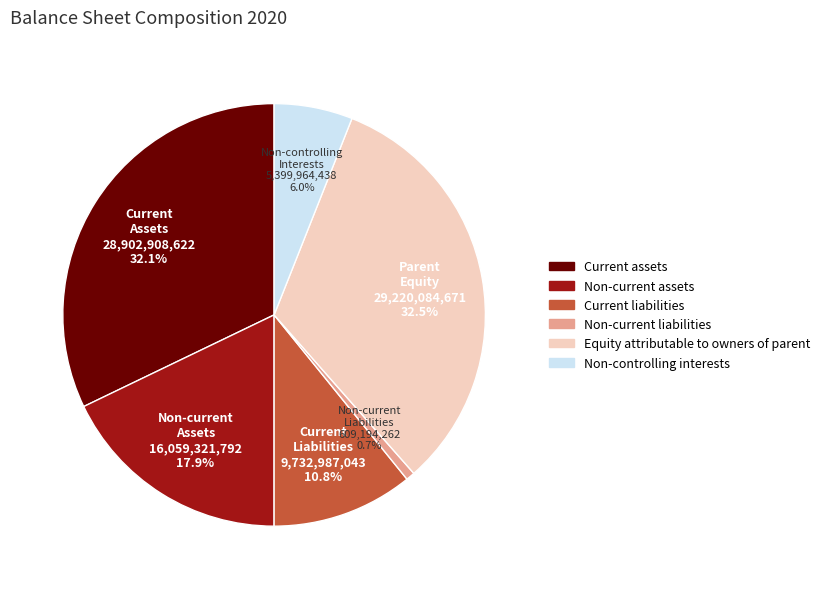

What is the smallest slice in the pie chart?

Non-current liabilities